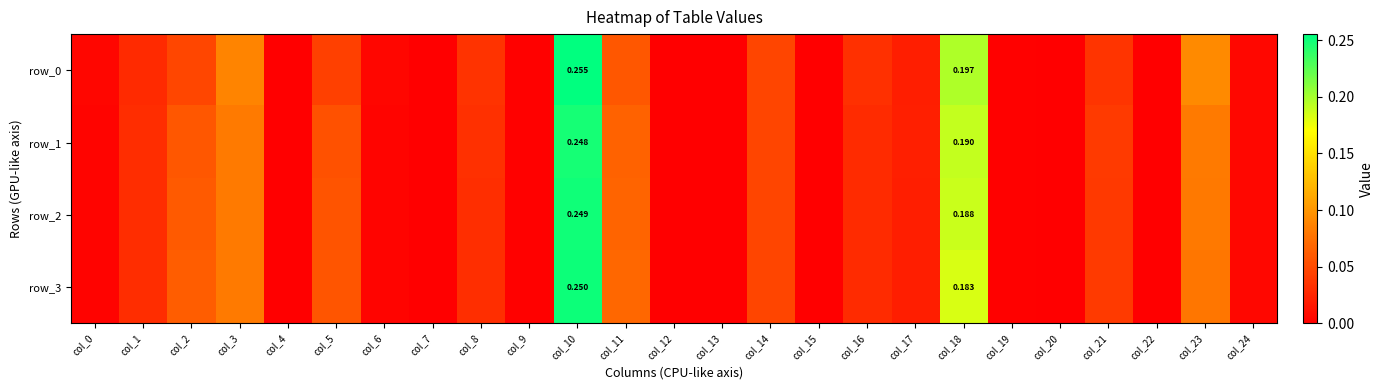

Reading right to left, list all the values displayed in this chart.

row_0: 0.0	0.1	0.0	0.0	0.0	0.0	0.2	0.0	0.0	0.0	0.0	0.0	0.0	0.1	0.3	0.0	0.0	0.0	0.0	0.0	0.0	0.1	0.0	0.0	0.0
row_1: 0.0	0.1	0.0	0.0	0.0	0.0	0.2	0.0	0.0	0.0	0.0	0.0	0.0	0.1	0.2	0.0	0.0	0.0	0.0	0.1	0.0	0.1	0.1	0.0	0.0
row_2: 0.0	0.1	0.0	0.0	0.0	0.0	0.2	0.0	0.0	0.0	0.0	0.0	0.0	0.1	0.2	0.0	0.0	0.0	0.0	0.1	0.0	0.1	0.1	0.0	0.0
row_3: 0.0	0.1	0.0	0.0	0.0	0.0	0.2	0.0	0.0	0.0	0.0	0.0	0.0	0.1	0.3	0.0	0.0	0.0	0.0	0.1	0.0	0.1	0.1	0.0	0.0